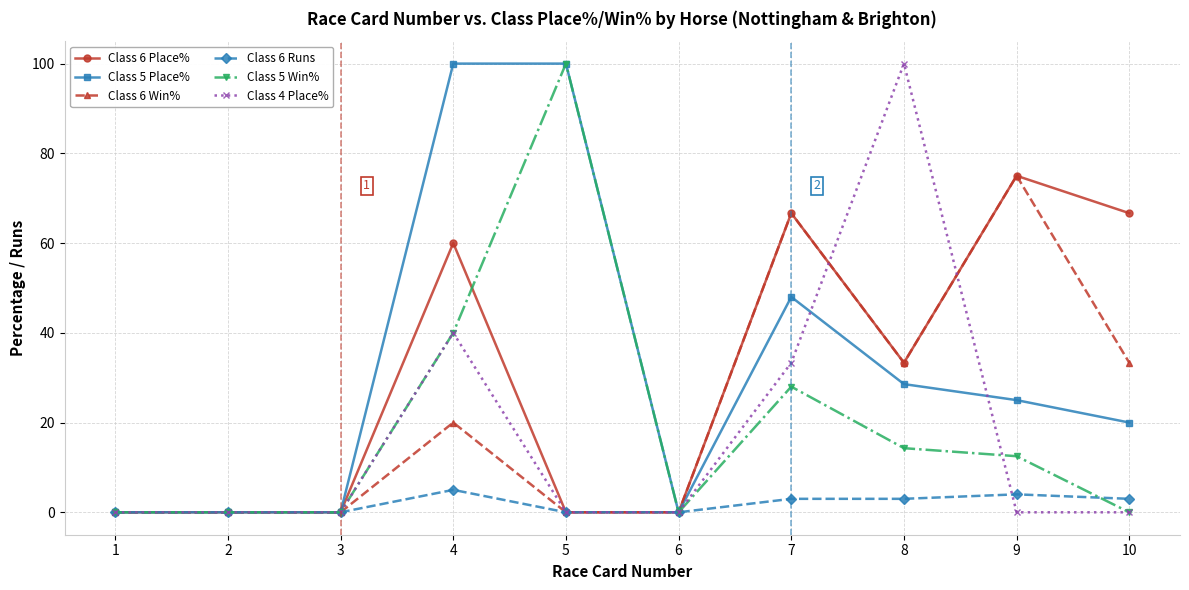

What are all the series names shown in the legend?

Class 6 Place%, Class 5 Place%, Class 6 Win%, Class 6 Runs, Class 5 Win%, Class 4 Place%